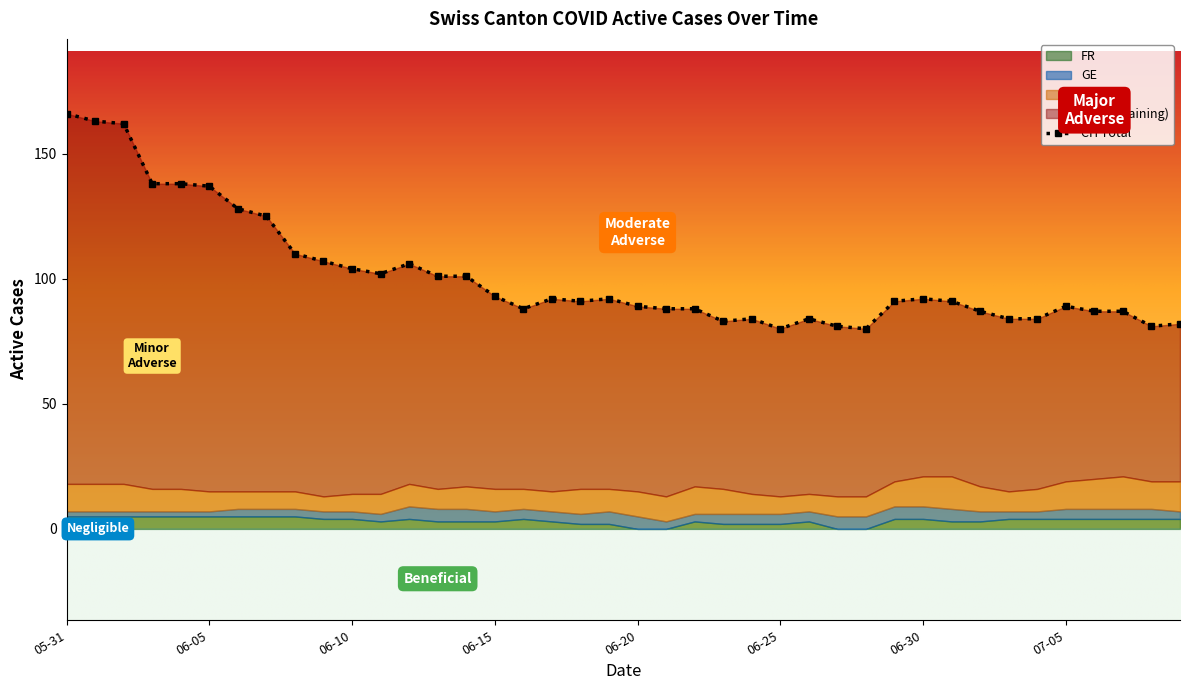

Read the CH value at 2020-06-02, to the nearest 5.

160